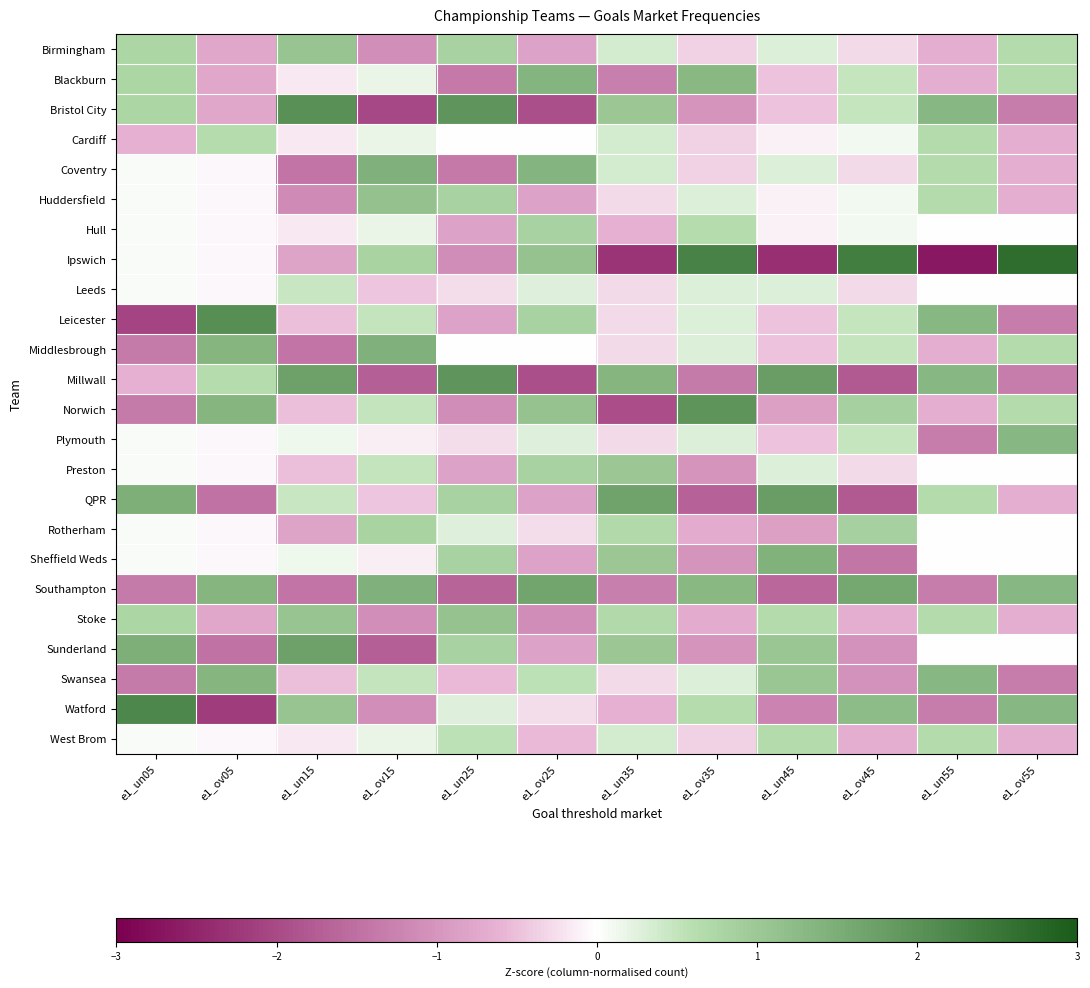

How many series are shown in this chart?

24